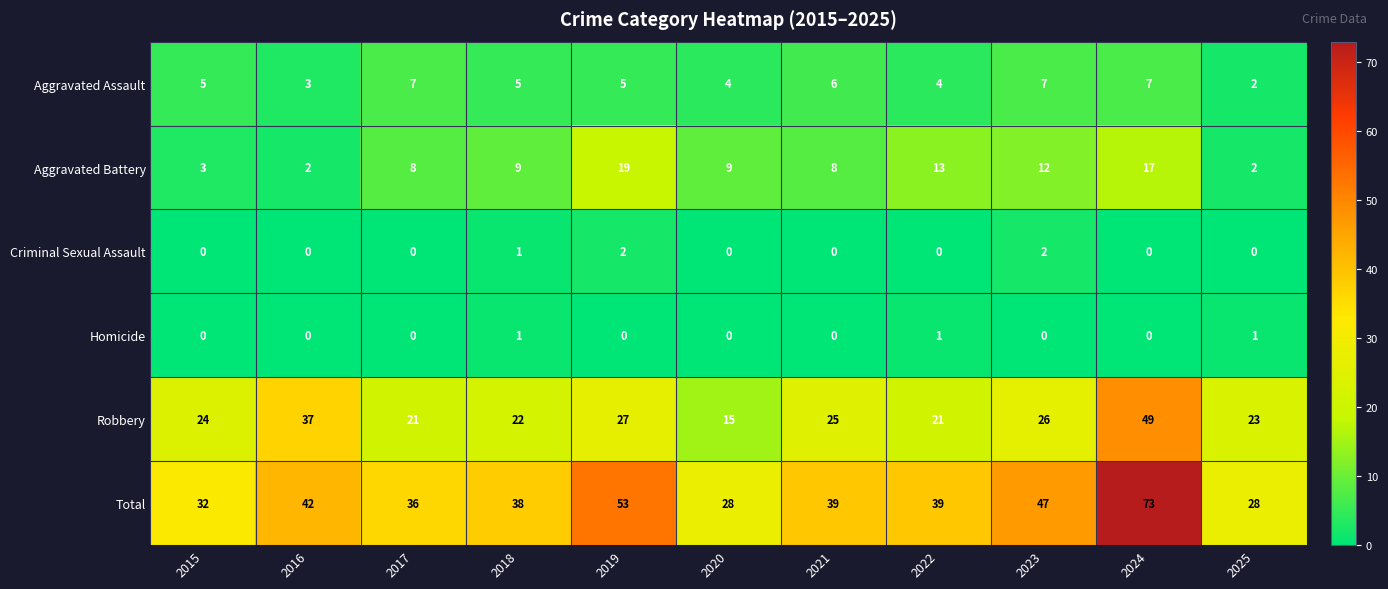

Which label corresponds to the largest value in the chart?

2024